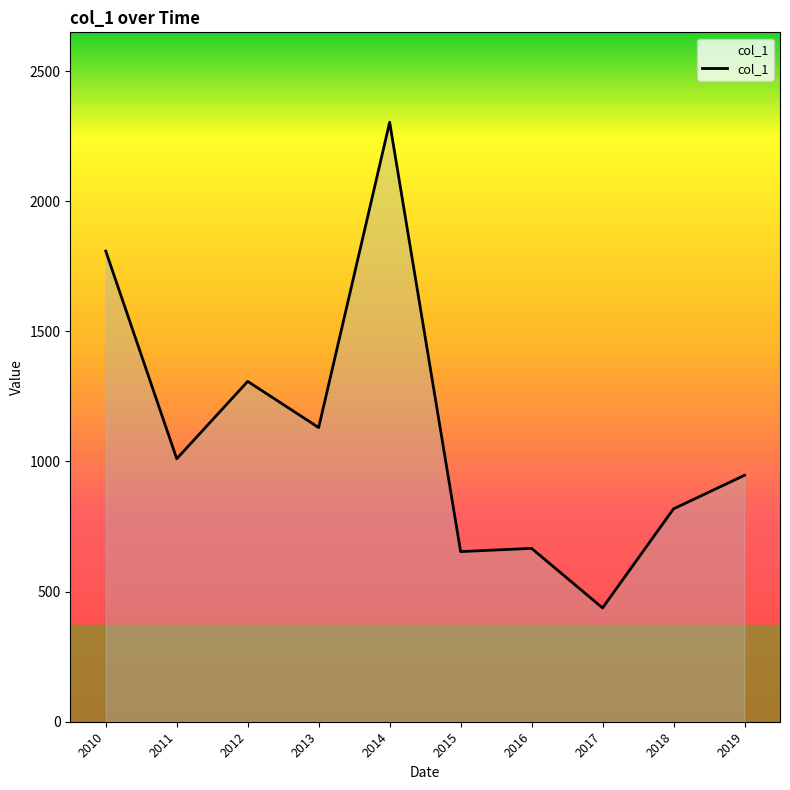

What is the difference between the maximum and minimum values?

1866.3